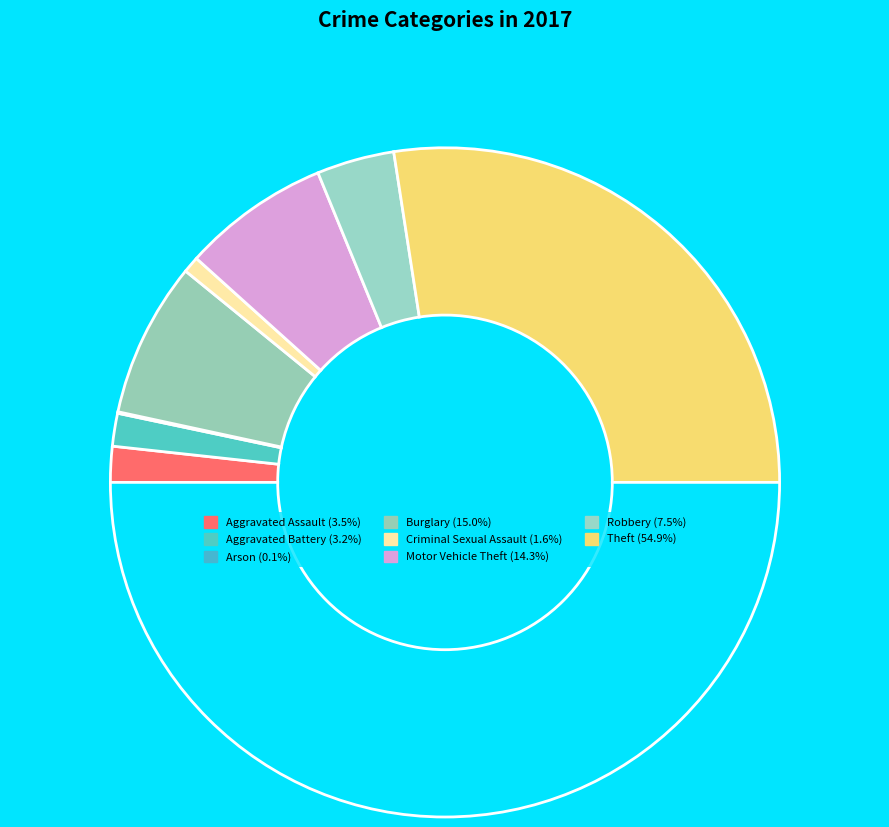

Rank the categories by value from lowest to highest.

Arson, Criminal Sexual Assault, Aggravated Battery, Aggravated Assault, Robbery, Motor Vehicle Theft, Burglary, Theft